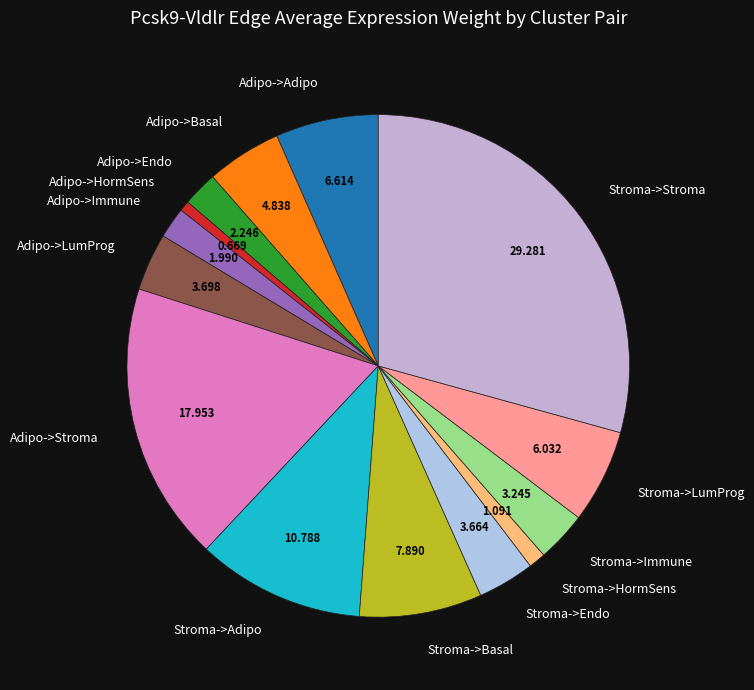

Do Stroma->LumProg and Stroma->HormSens together represent more than half of the pie?

No